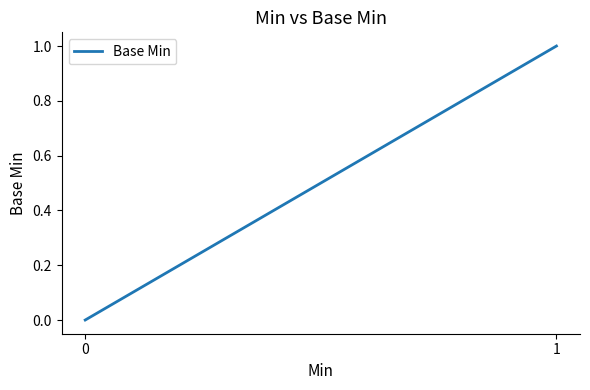

Count the number of categories in the chart.

5